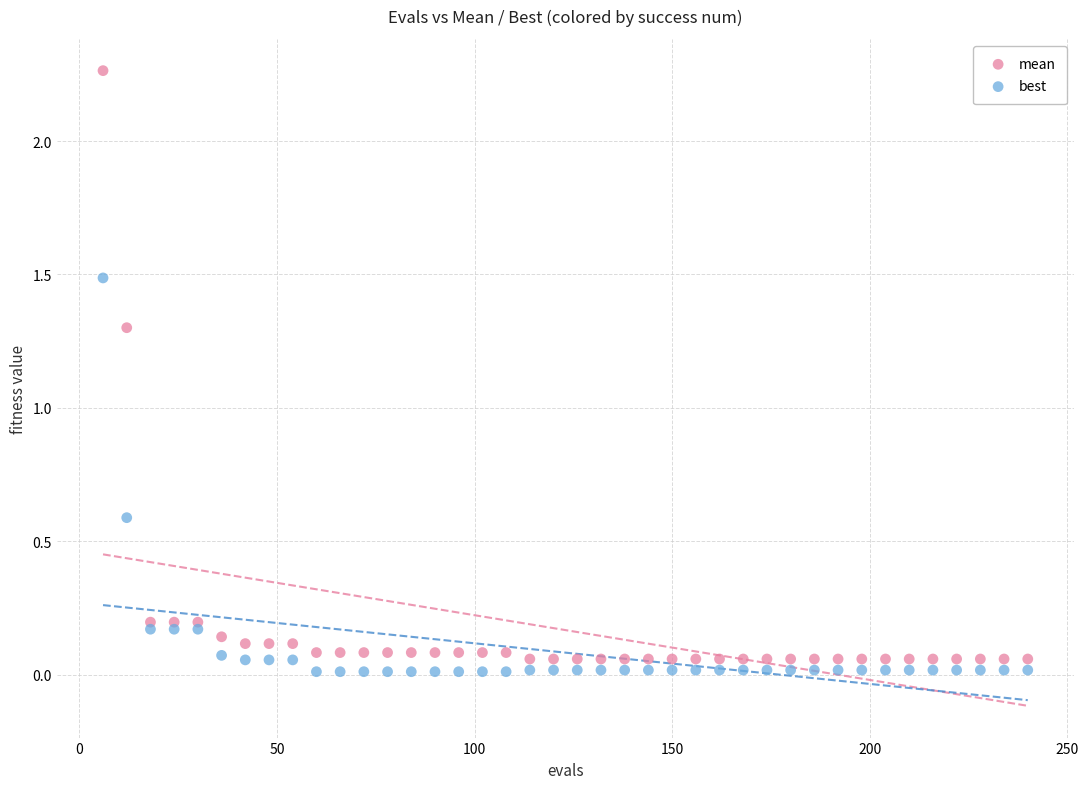

Across all series, what Y value is closest to 1?

1.3